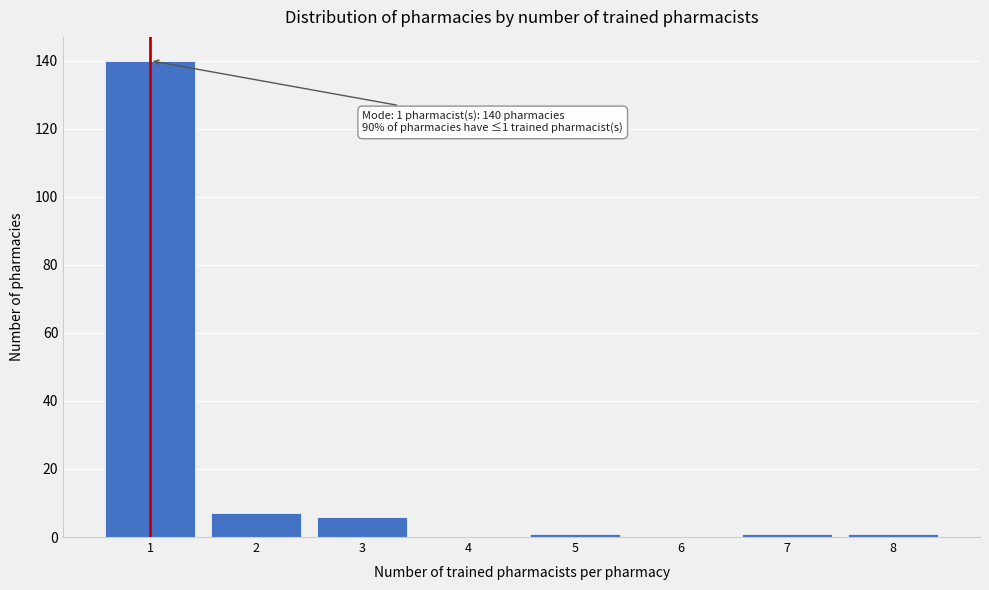

Reading left to right, what are all the values shown in this chart?

1=140	2=7	3=6	4=0	5=1	6=0	7=1	8=1